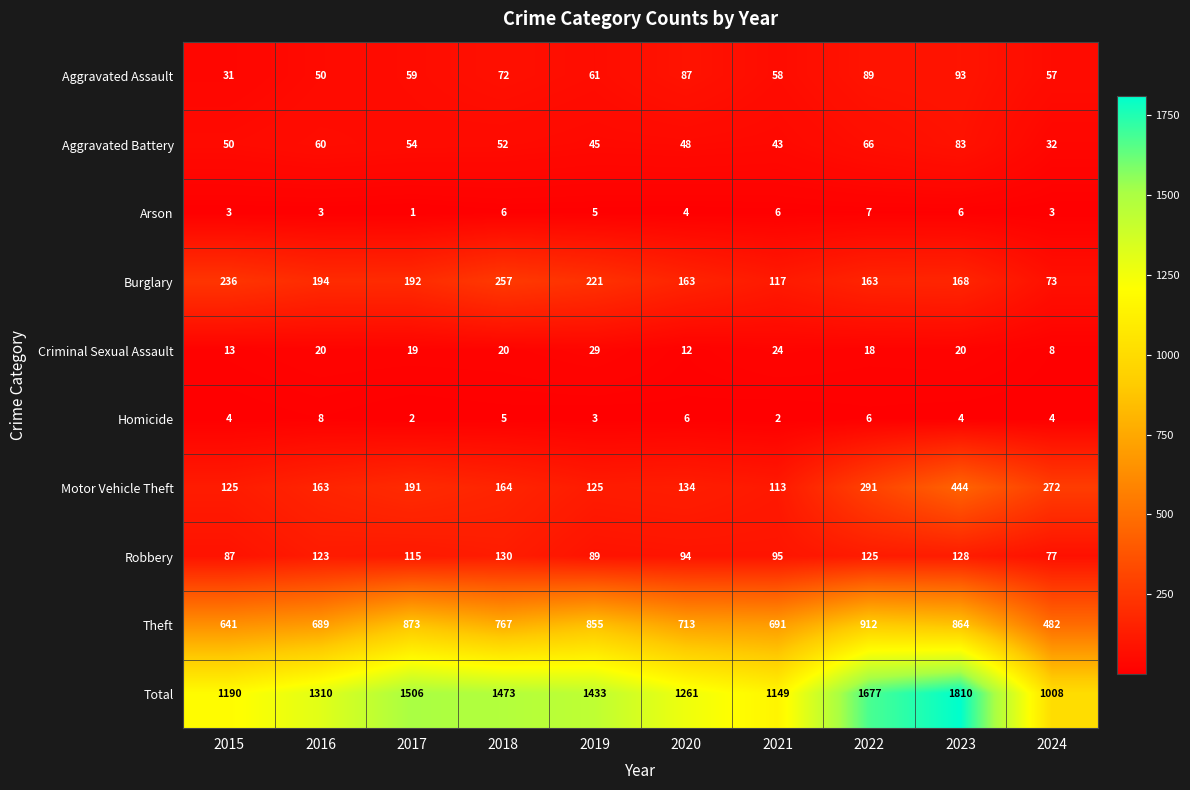

What is the difference between the Motor Vehicle Theft values at 2024 and 2021?

159